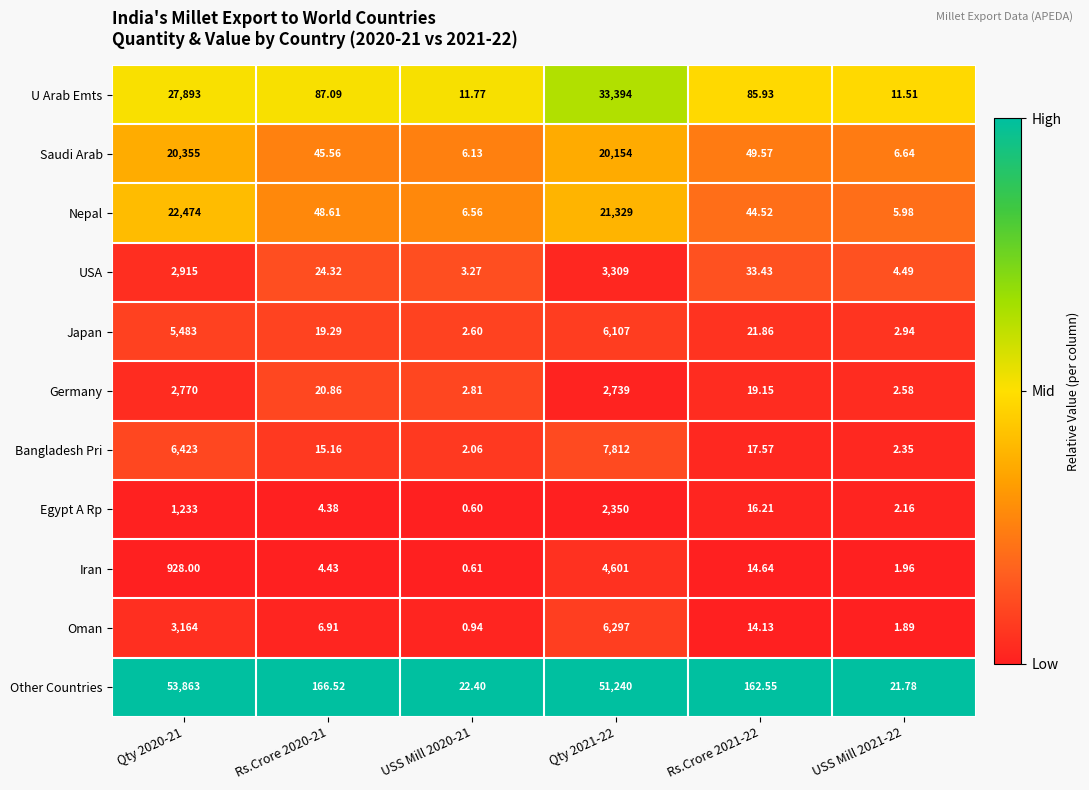

At which category does the chart reach its minimum across all series?

USS Mill 2020-21